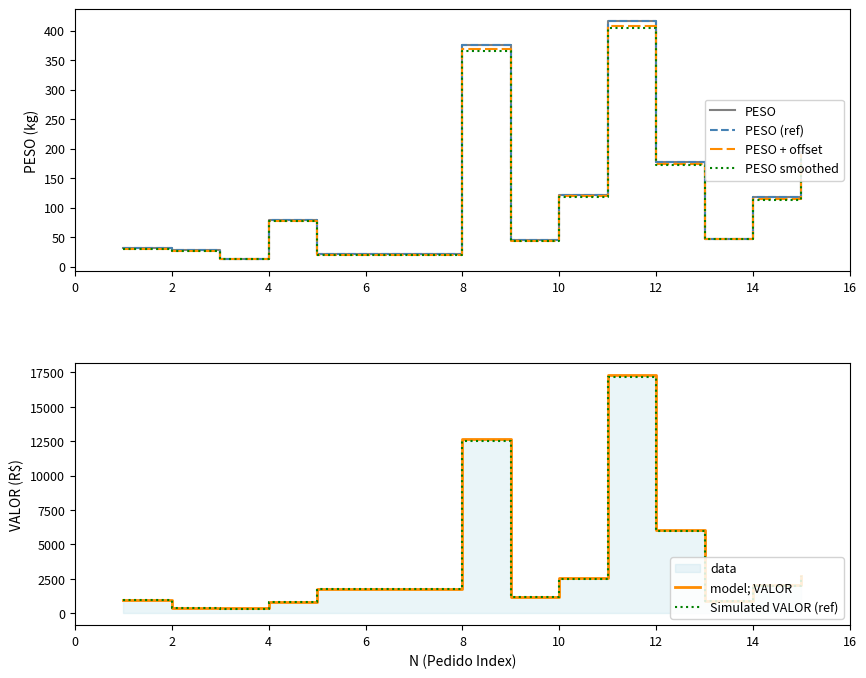

How many lines are shown in the chart?

6